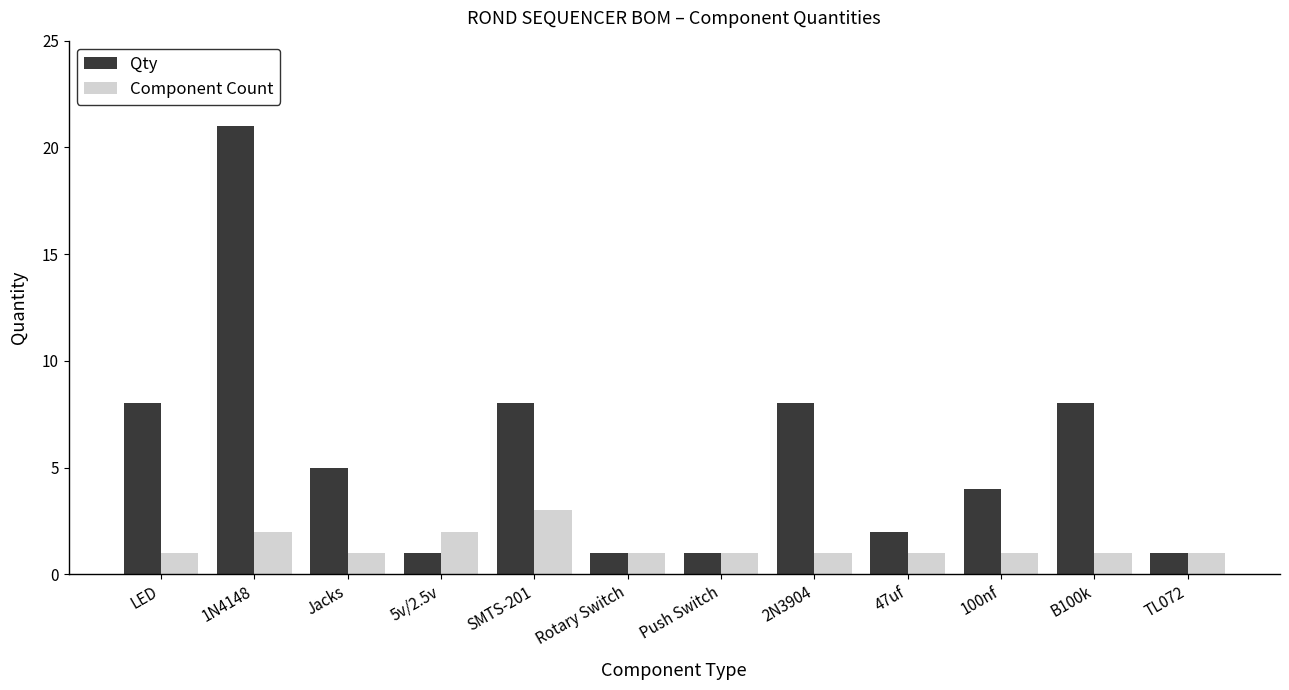

What is the label of the 5th bar from the right?

2N3904